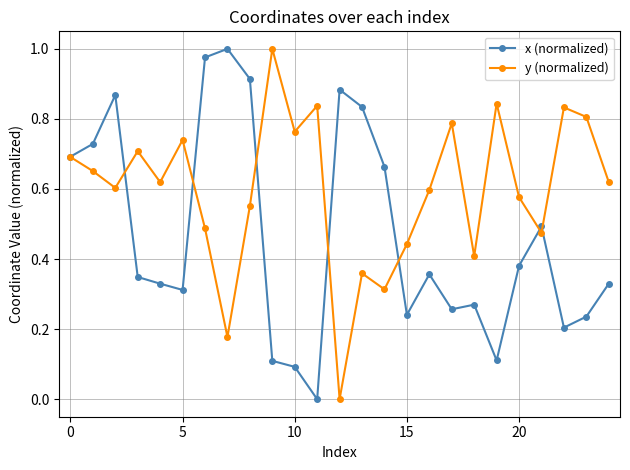

Is this an area chart (filled region under the line)?

No